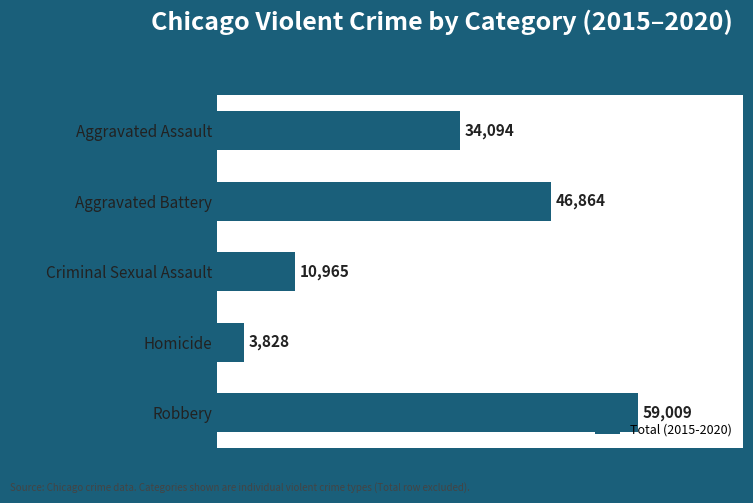

Reading top to bottom, extract all data points from this chart.

34094	46864	10965	3828	59009